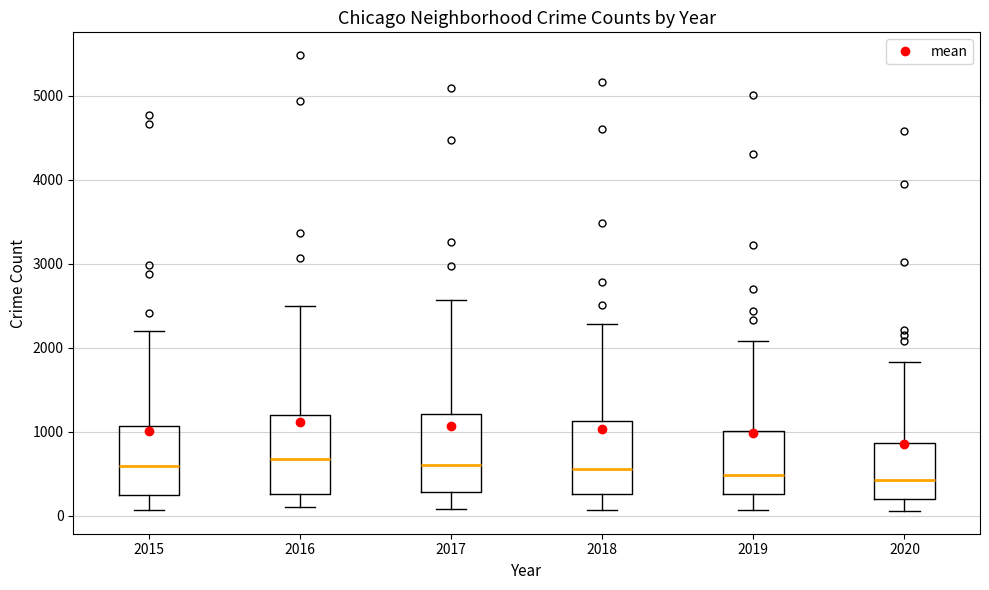

Where does the lower whisker of the box at x = 2017 end on the y-axis? The values are not printed on the chart, so give them approximately, as read against the axis.

100